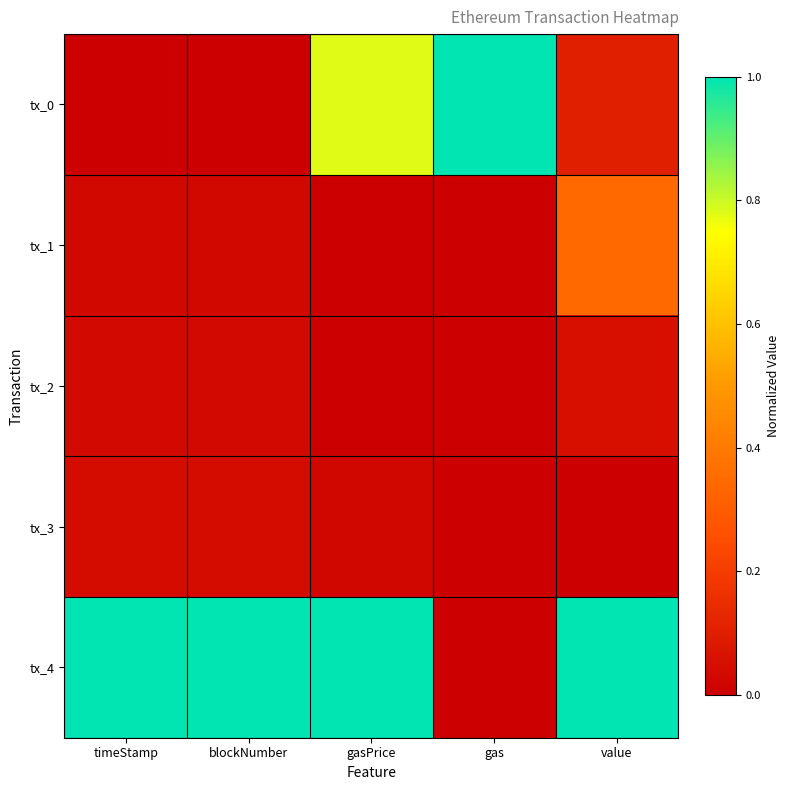

Reading left to right, transcribe all the data shown in this chart.

tx_0: timeStamp=0.0	blockNumber=0.0	gasPrice=0.8	gas=1.0	value=0.1
tx_1: timeStamp=0.0	blockNumber=0.0	gasPrice=0.0	gas=0.0	value=0.3
tx_2: timeStamp=0.0	blockNumber=0.0	gasPrice=0.0	gas=0.0	value=0.1
tx_3: timeStamp=0.0	blockNumber=0.0	gasPrice=0.0	gas=0.0	value=0.0
tx_4: timeStamp=1.0	blockNumber=1.0	gasPrice=1.0	gas=0.0	value=1.0